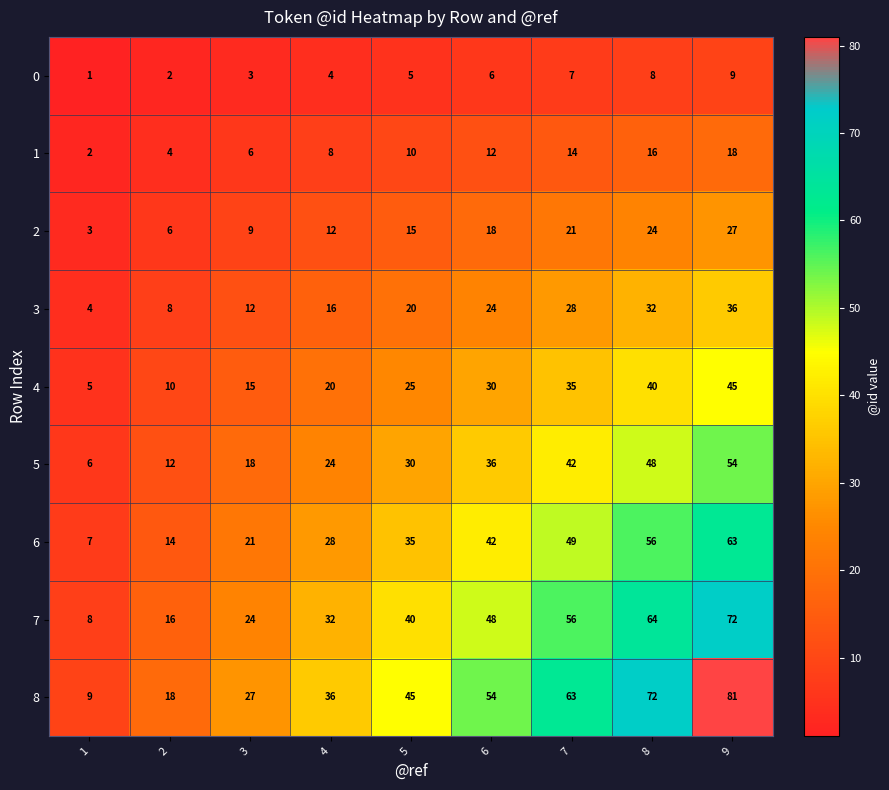

Rank the series by their maximum value, from highest to lowest.

8, 7, 6, 5, 4, 3, 2, 1, 0